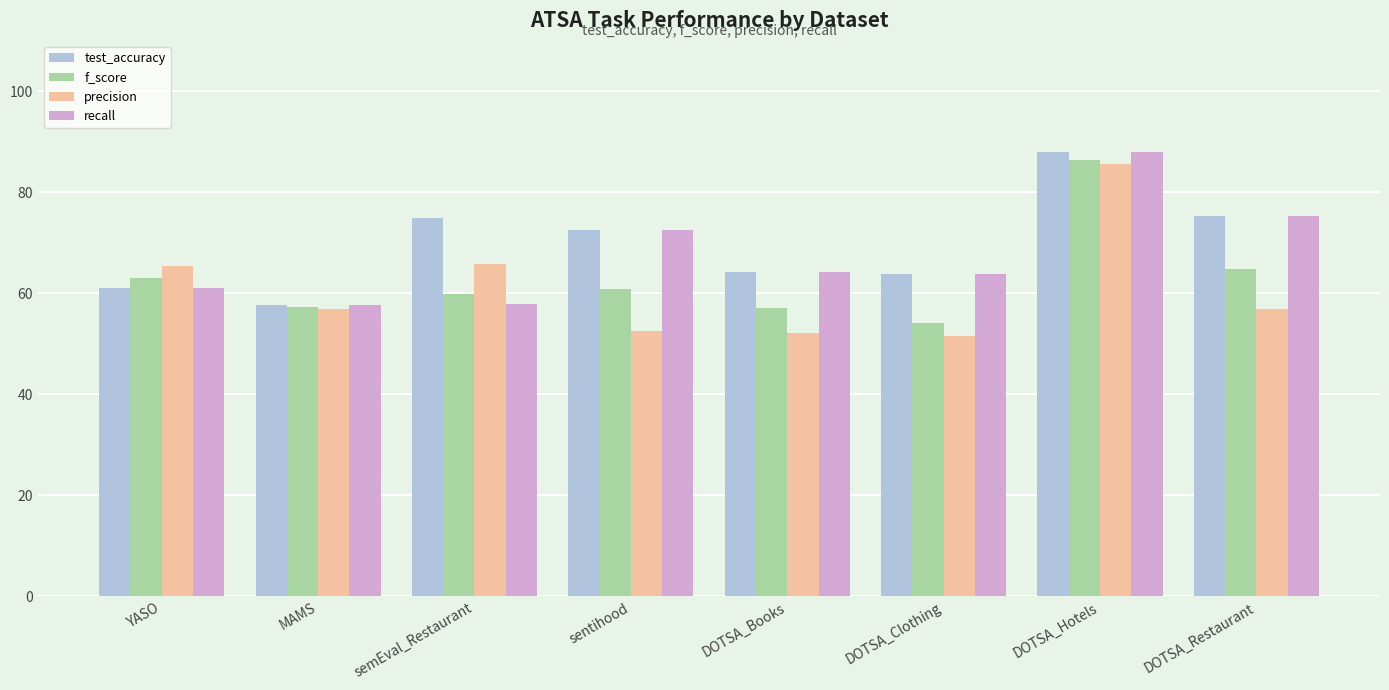

The precision series shows 13.7 at DOTSA_Restaurant. True or false?

False